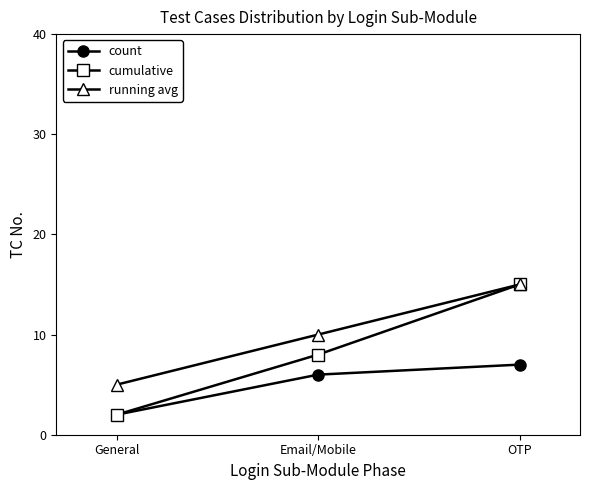

How many lines are shown in the chart?

3